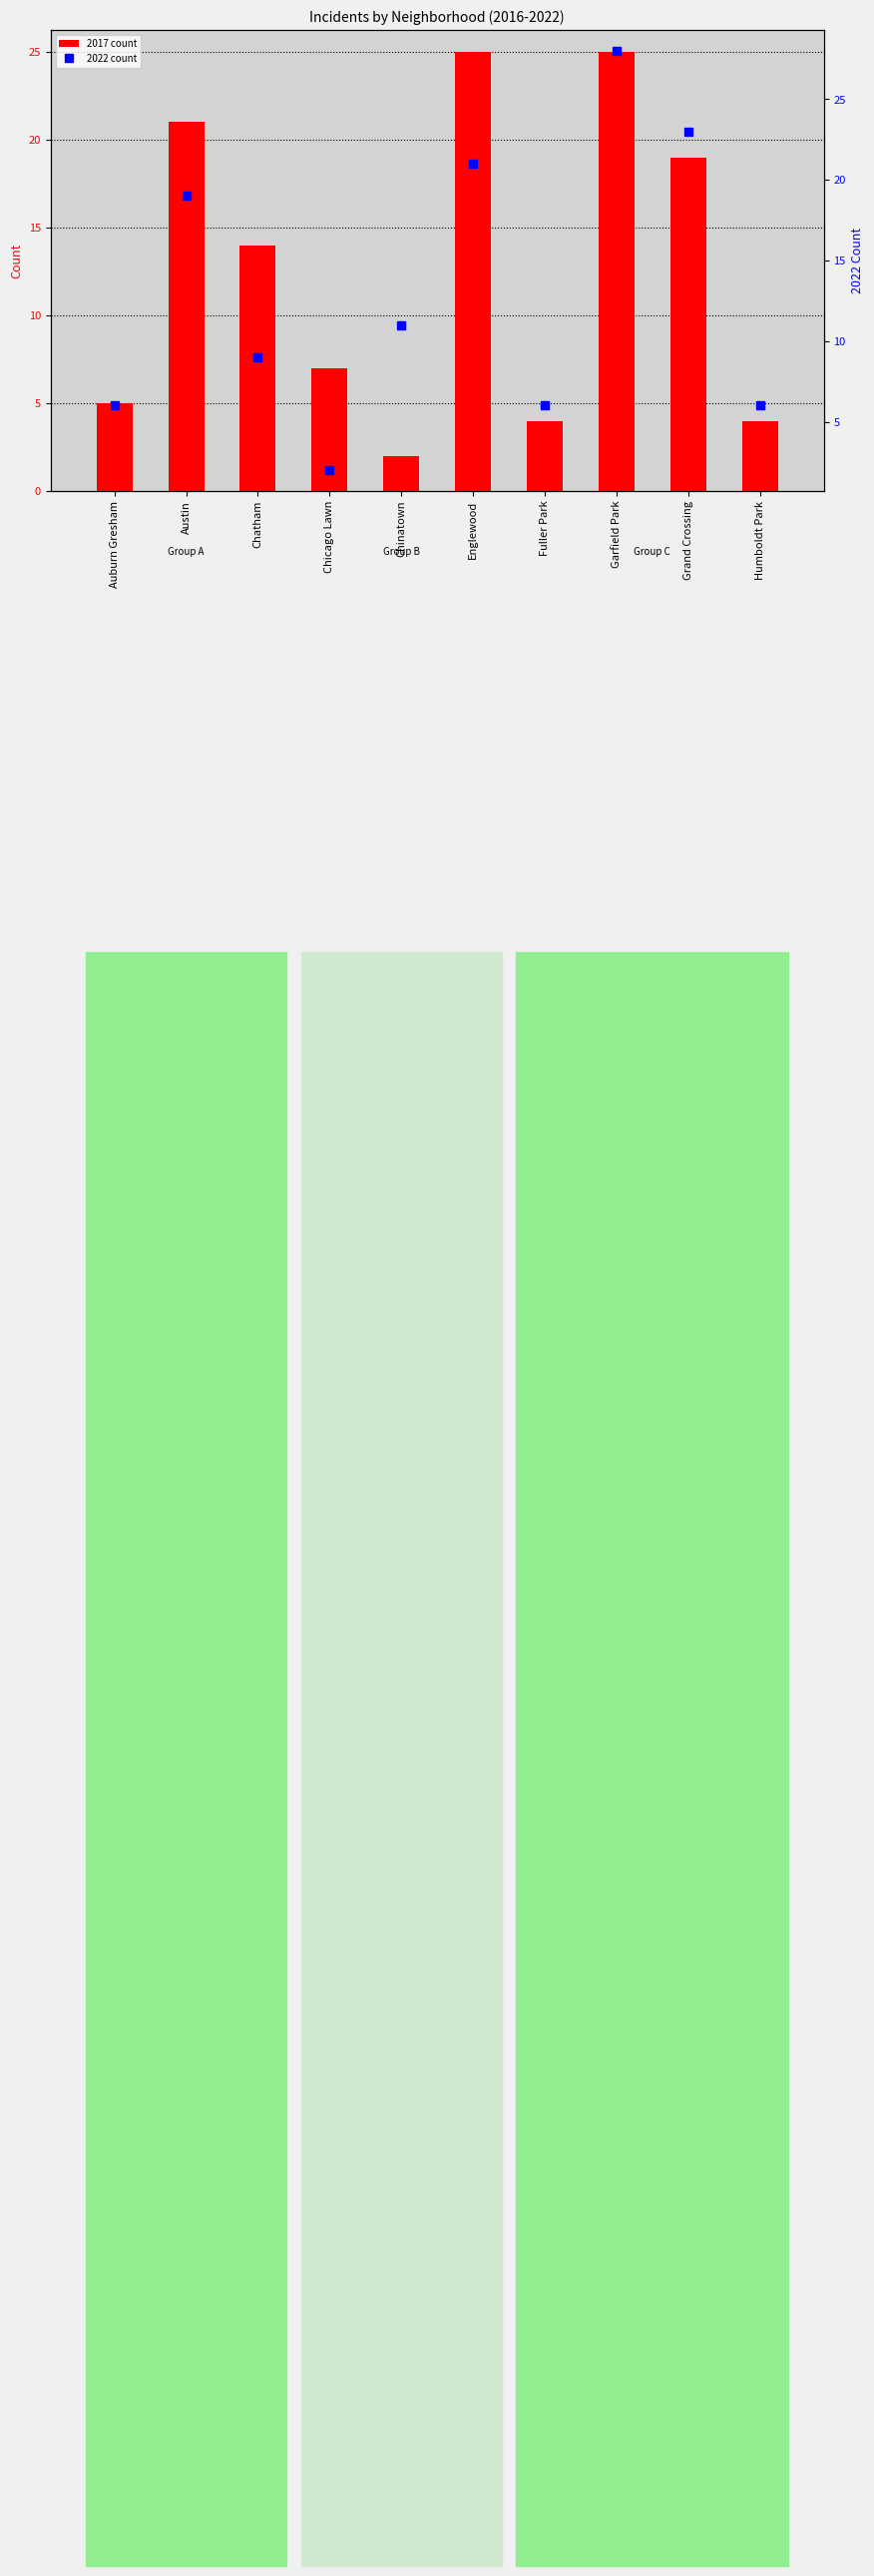

What value does the 2022 count series have at Chatham, to the nearest 10?

10